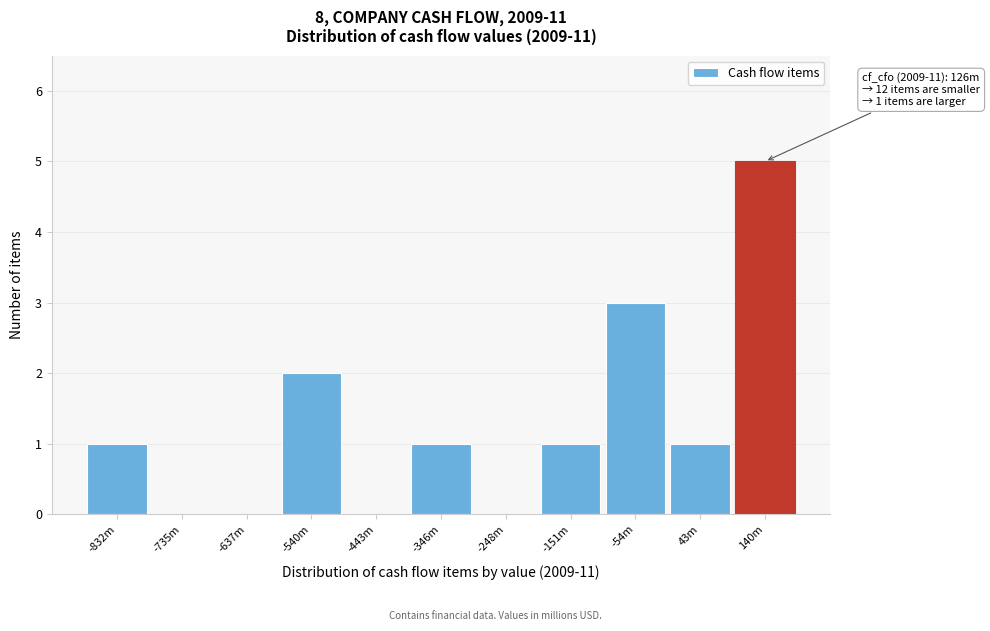

Reading left to right, transcribe all the data shown in this chart.

-832m=1	-735m=0	-637m=0	-540m=2	-443m=0	-346m=1	-248m=0	-151m=1	-54m=3	43m=1	140m=5